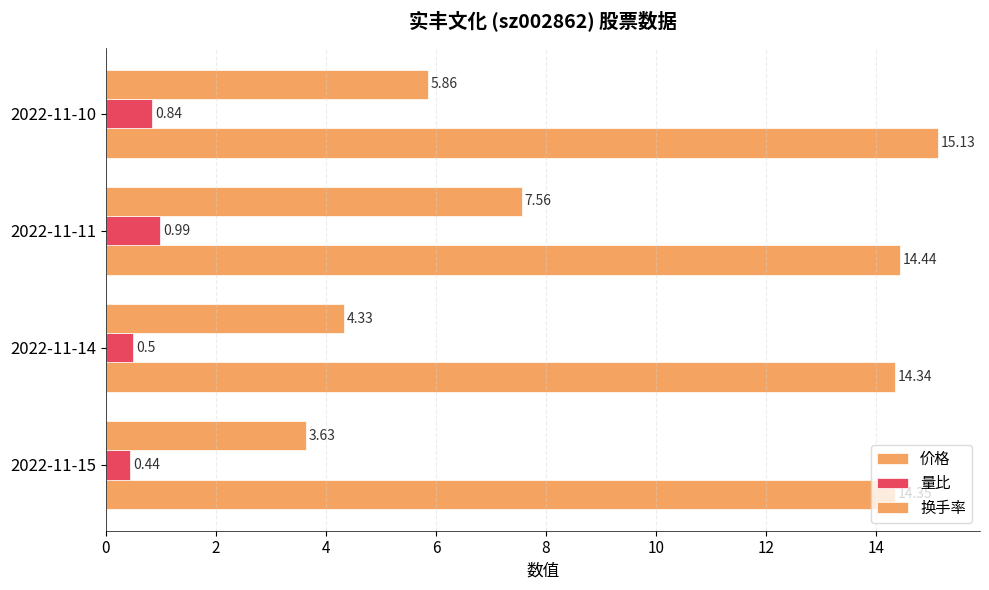

What is the highest value of the 价格 series?

15.1